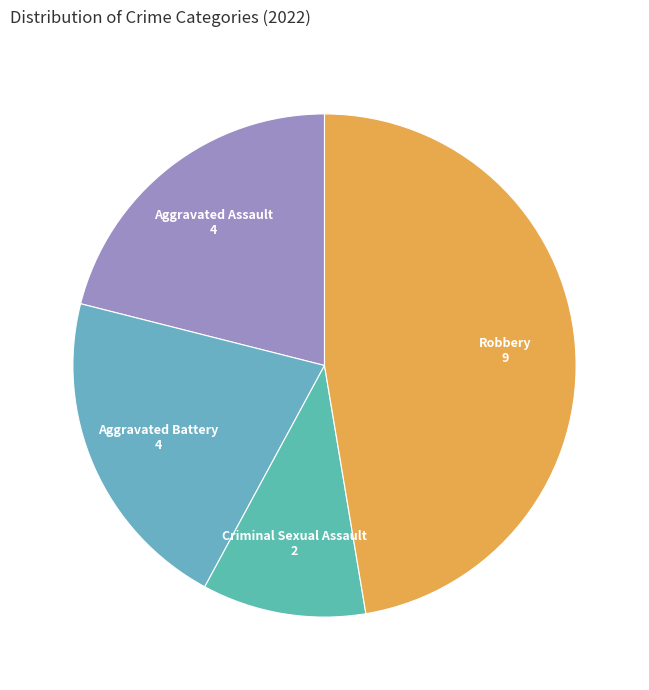

Which category has the biggest portion of the pie?

Robbery